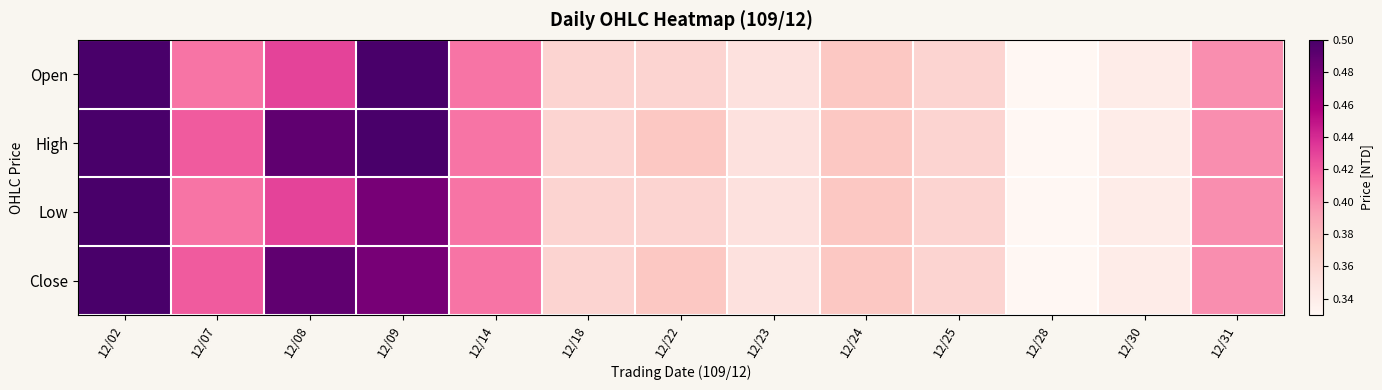

Which series has the largest range (max minus min)?

Open